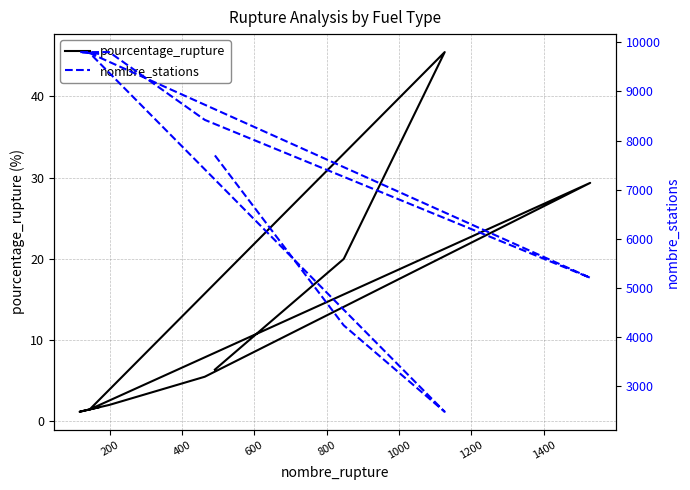

Which series has the largest total across all categories?

nombre_stations